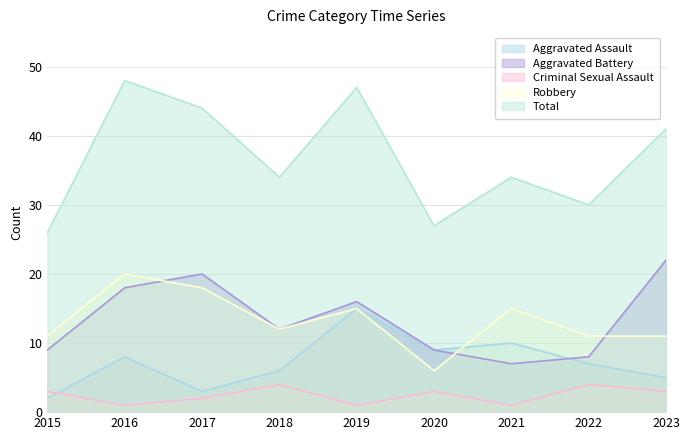

What is the value of the Criminal Sexual Assault point at the 5th from the left?

1